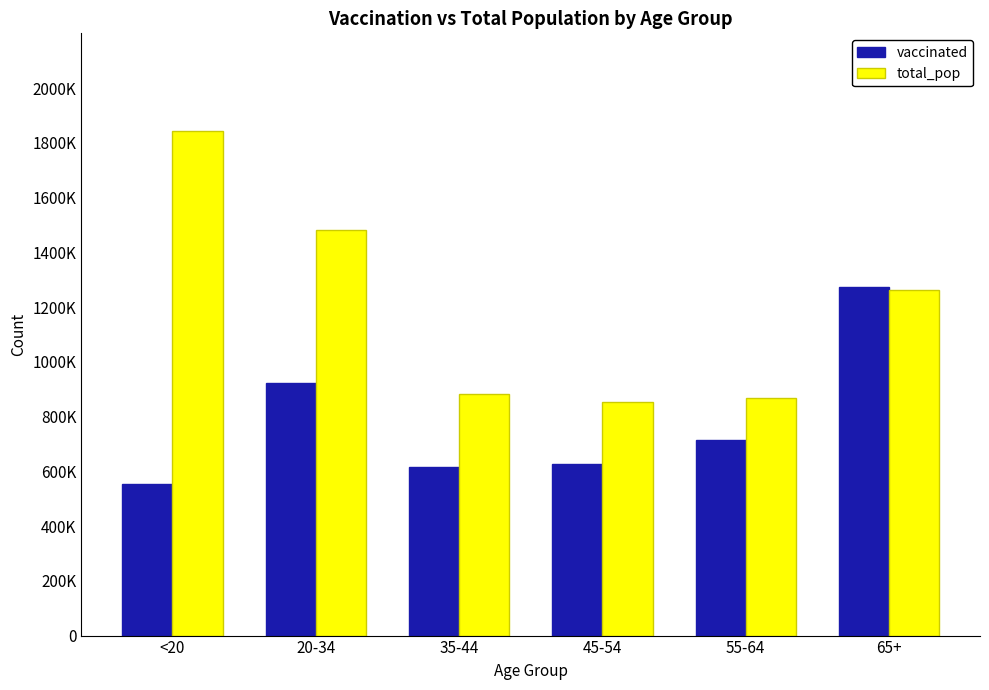

What is the label of the 6th bar from the right?

<20